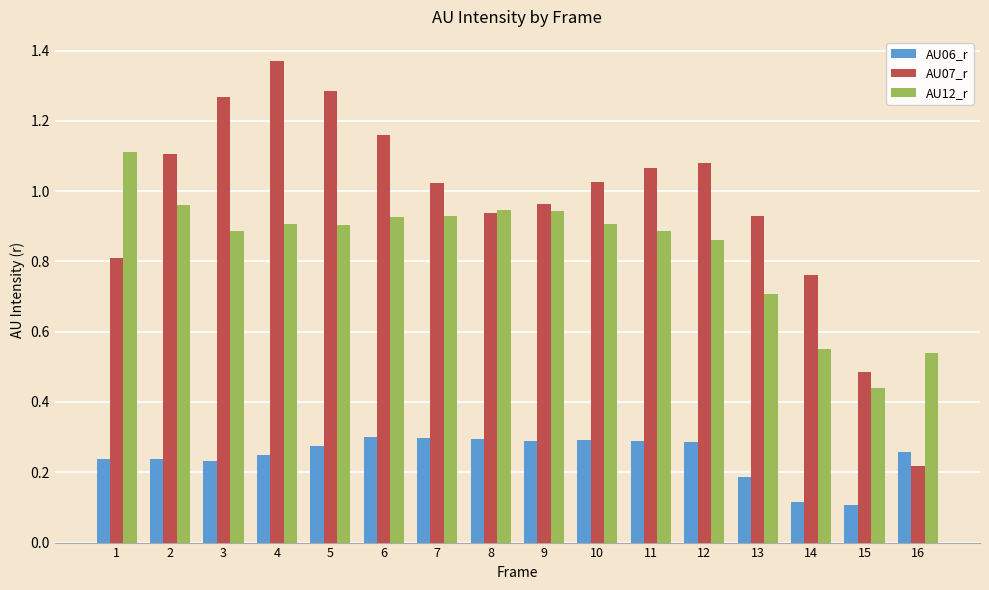

Which series changed the most between 8 and 14?

AU12_r